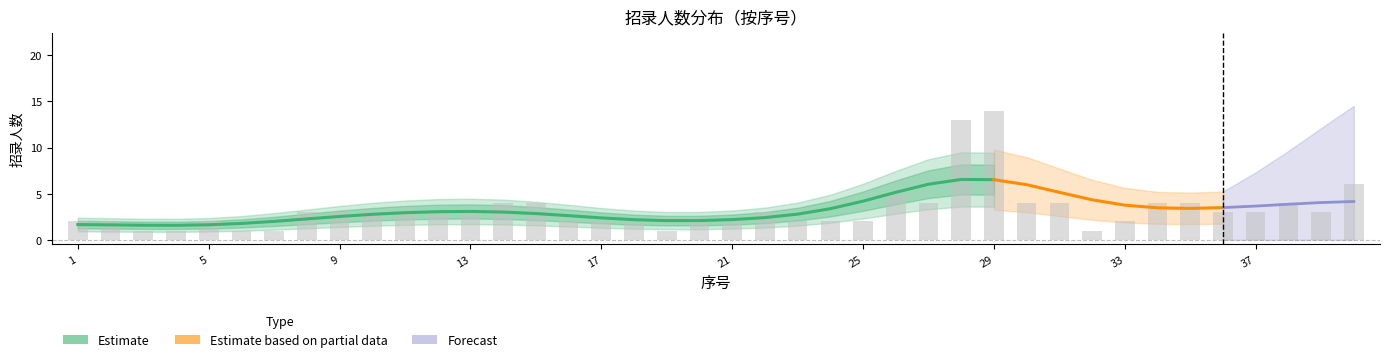

At which label does the data first exceed 3?

14